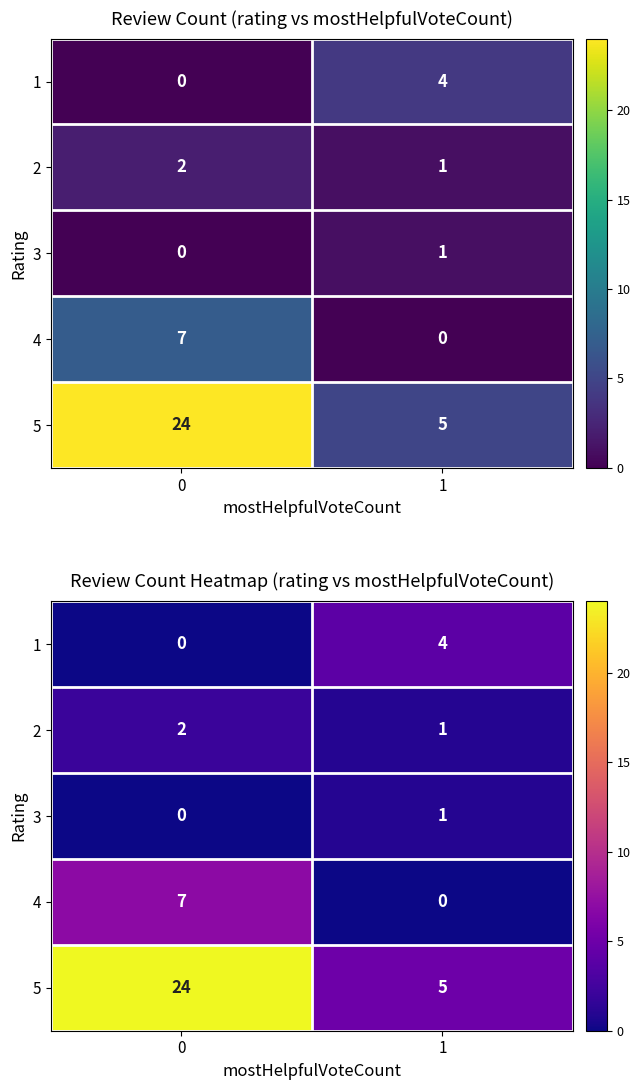

Which series has the widest spread of values?

5